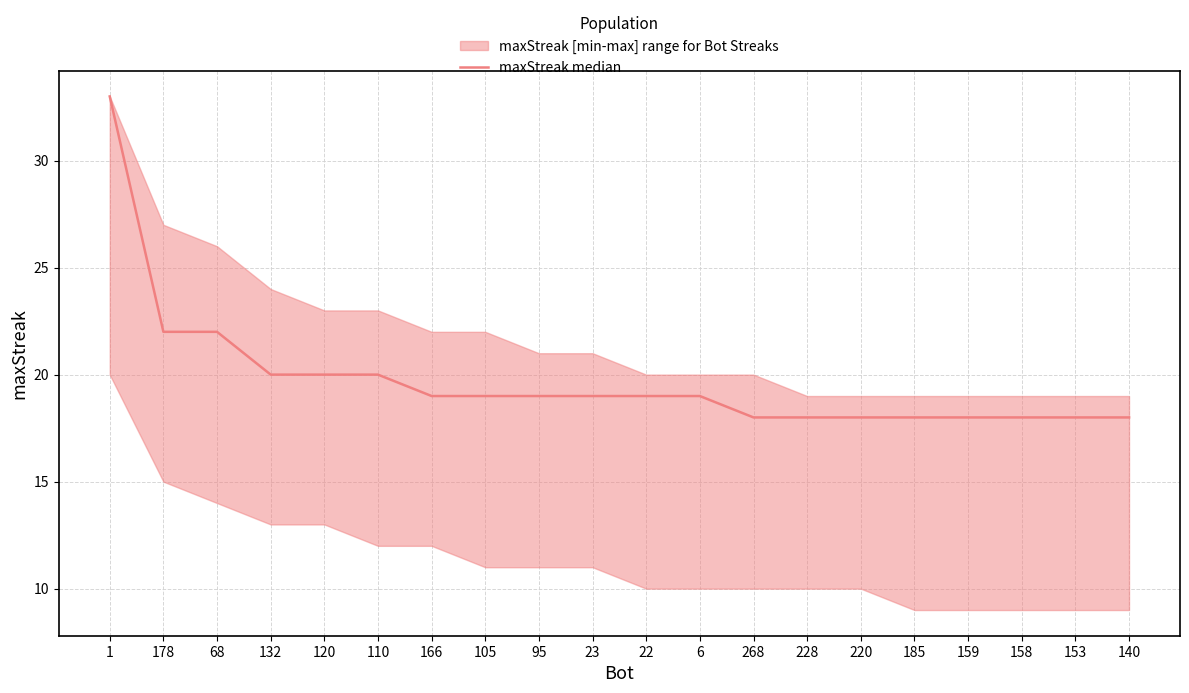

List the labels in order of value, smallest first.

268, 228, 220, 185, 159, 158, 153, 140, 166, 105, 95, 23, 22, 6, 132, 120, 110, 178, 68, 1